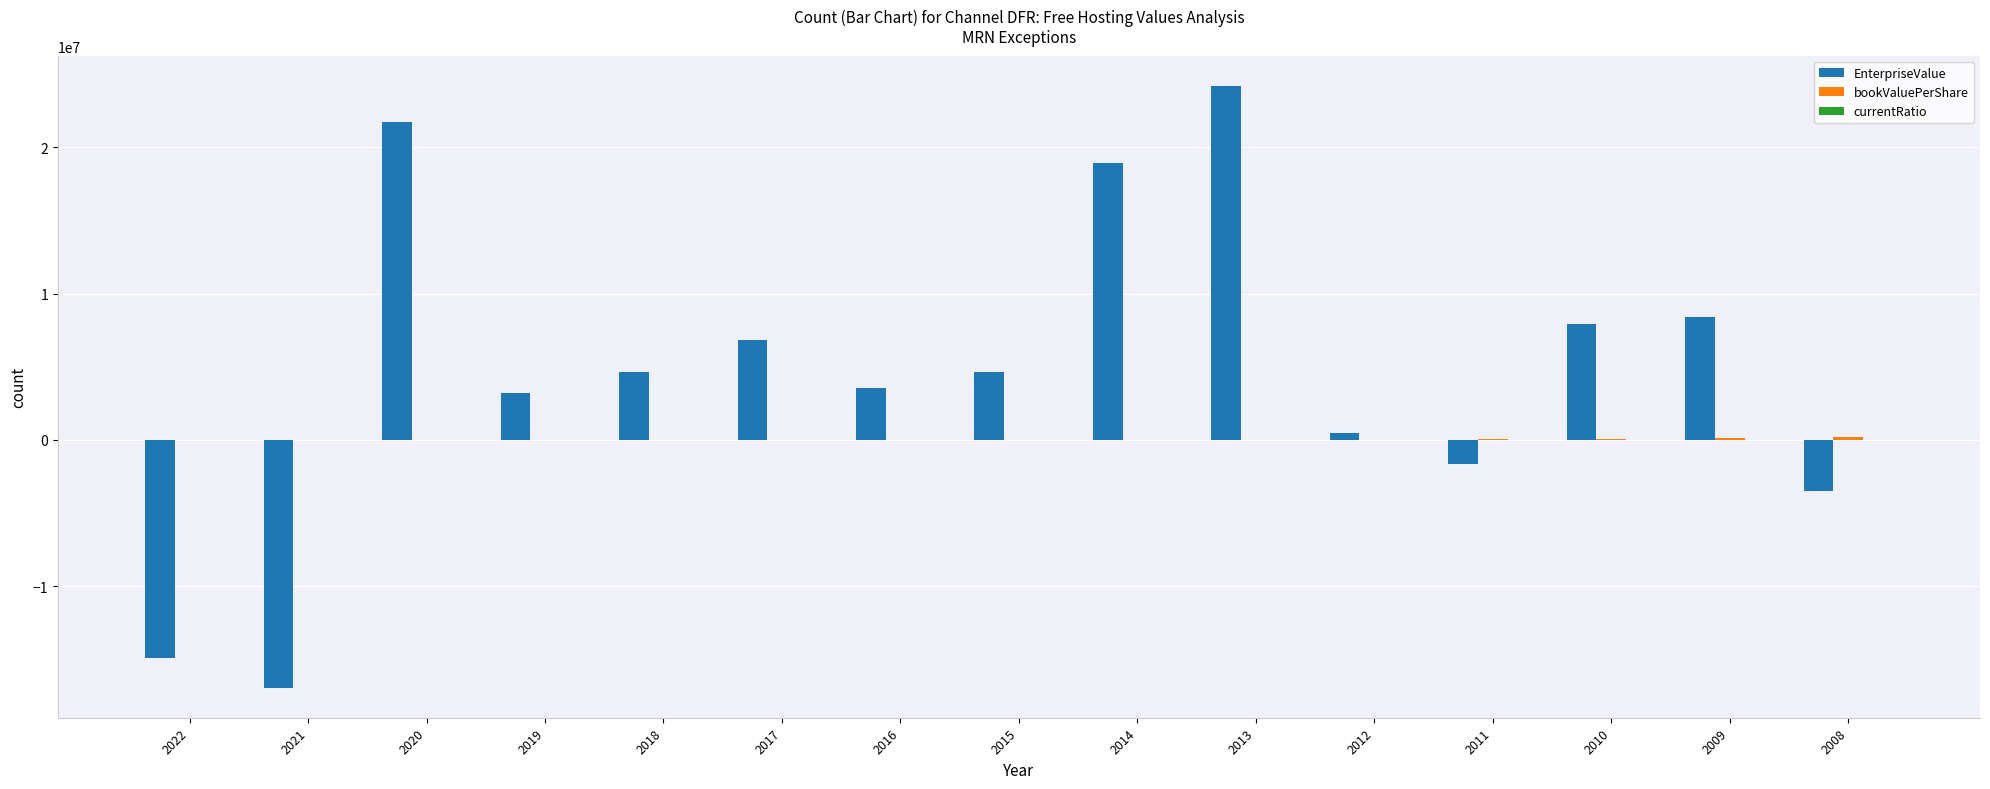

Which series has the largest total across all categories?

EnterpriseValue